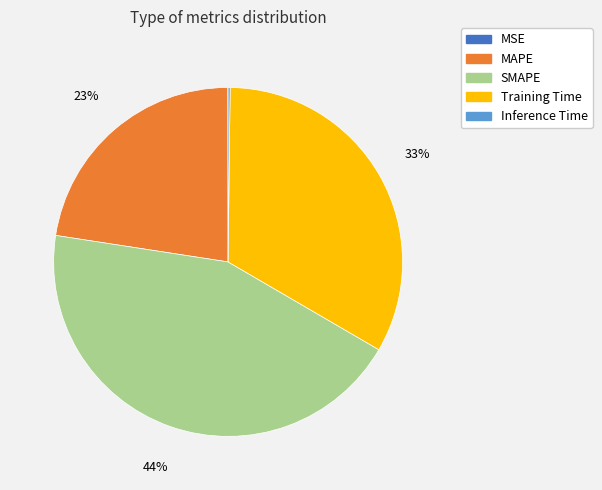

Combined, do Training Time and SMAPE account for over 50%?

Yes